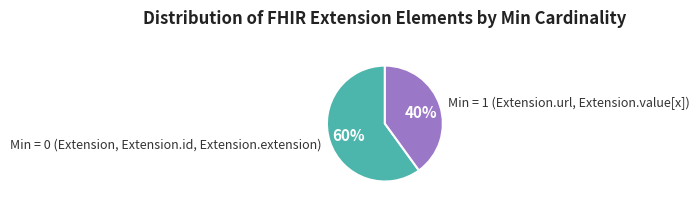

To the nearest percent, what is the difference between the largest and smallest slice percentages?

20%